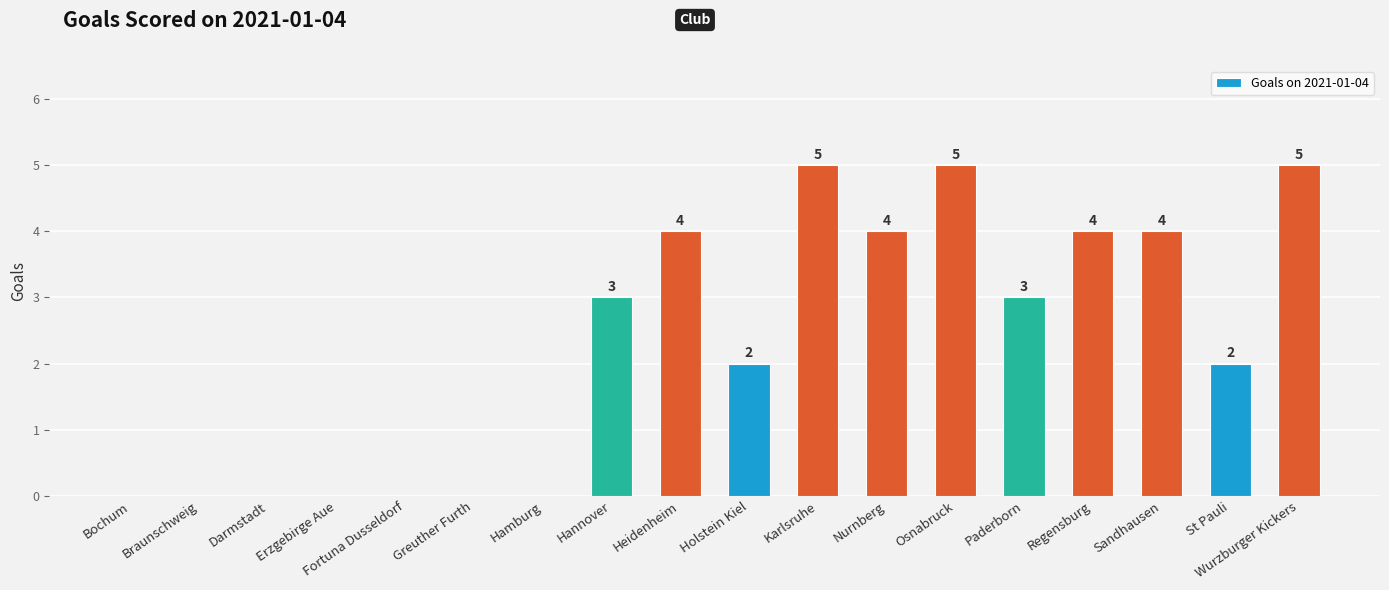

The value at Regensburg is 4. True or false?

True